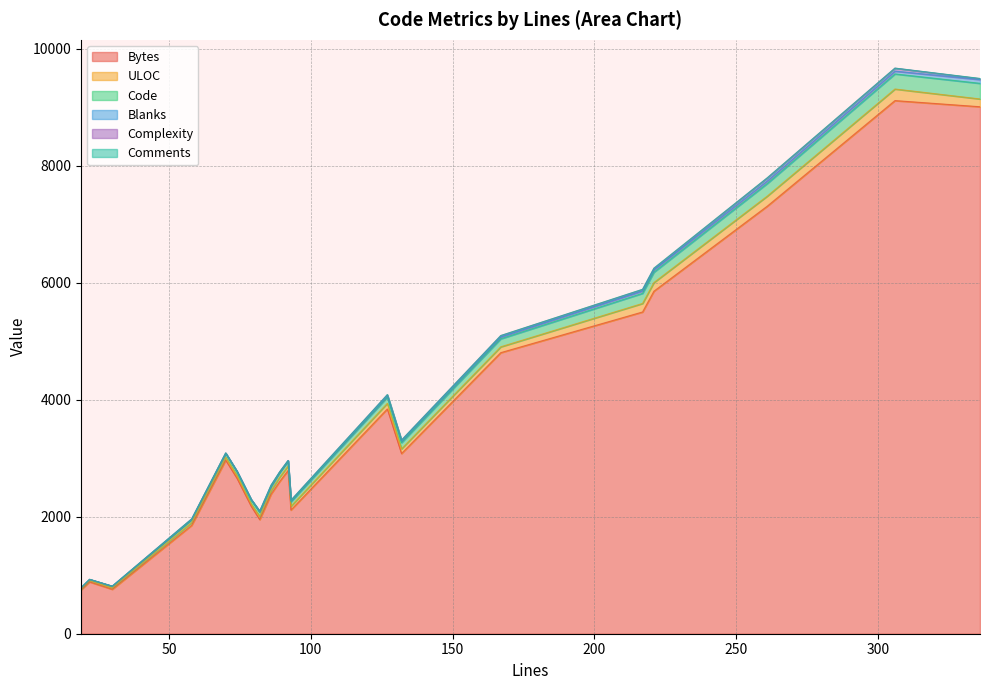

List the labels in order of Complexity value, largest first.

261, 306, 167, 217, 221, 127, 132, 336, 93, 82, 86, 58, 70, 19, 92, 89, 22, 79, 74, 30